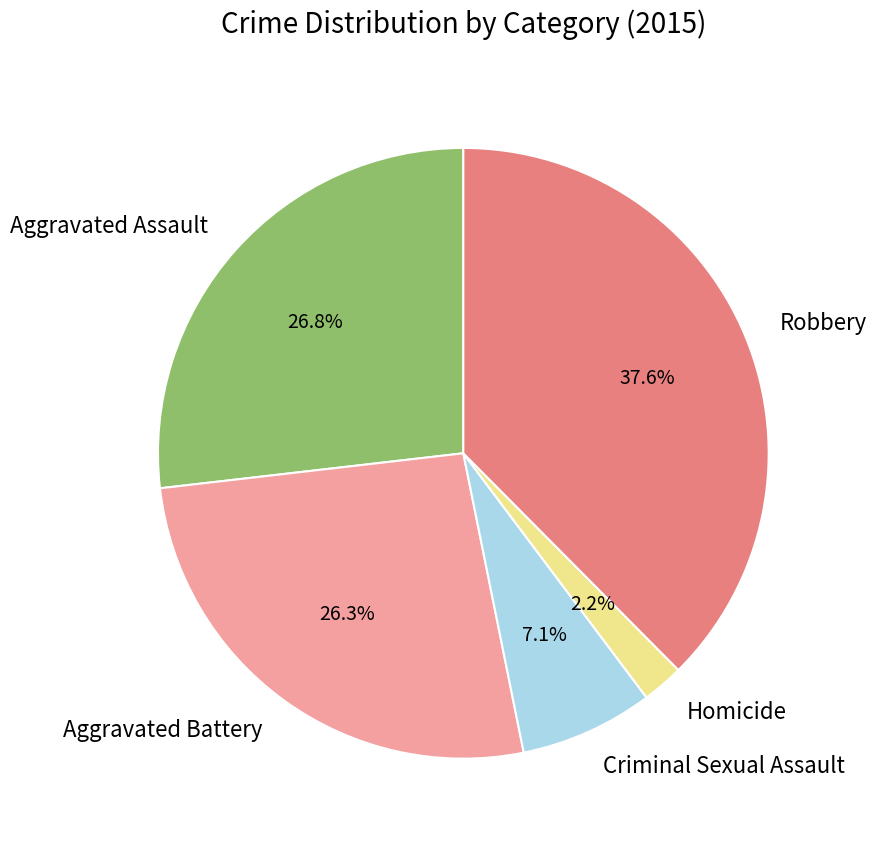

To the nearest percent, what portion does Aggravated Assault represent?

27%